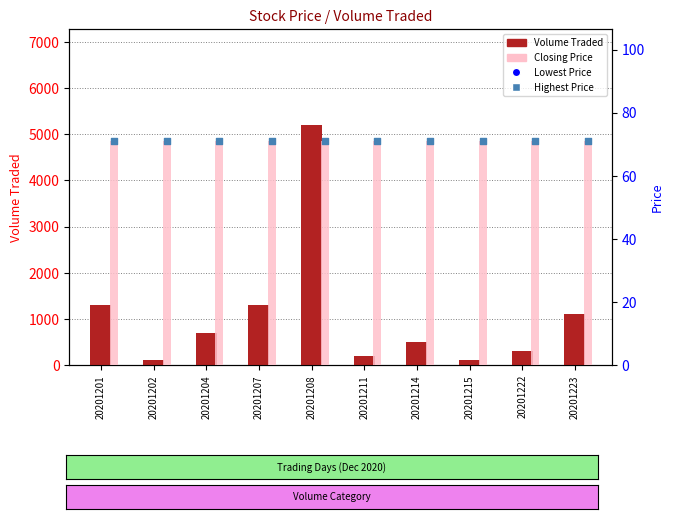

Which series has the largest total across all categories?

Volume Traded